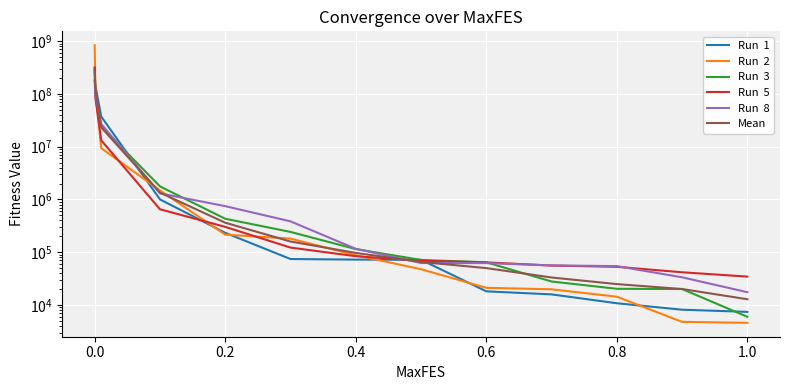

After their last crossing, which series has the higher values: Run  3 or Run  2?

Run  3